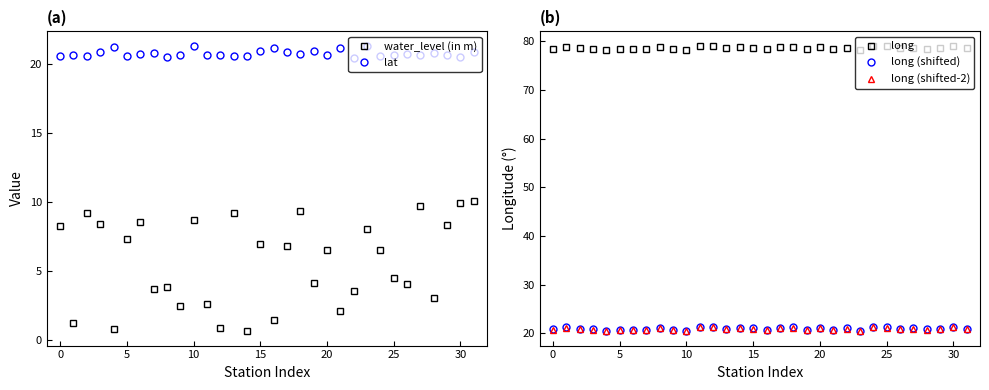

What is the total value across all series at 7?

144.5